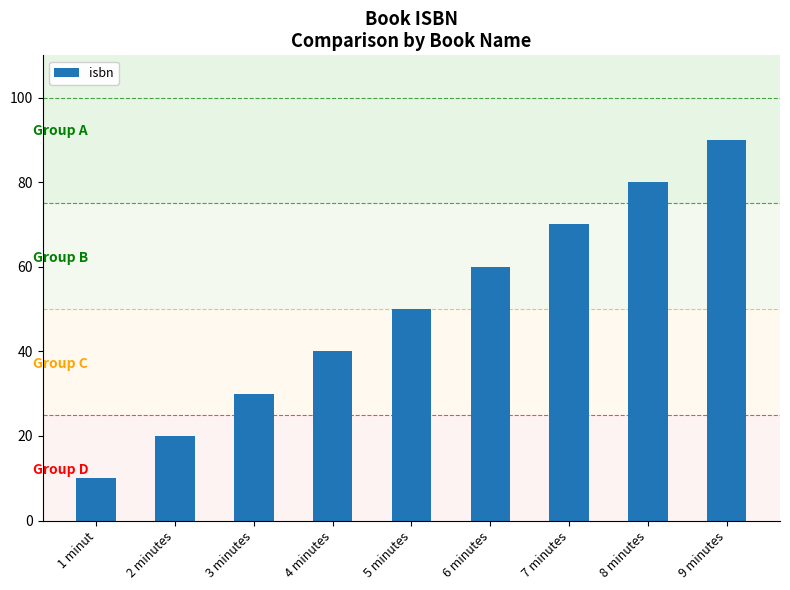

What is the change in value from 1 minut to 2 minutes?

+10